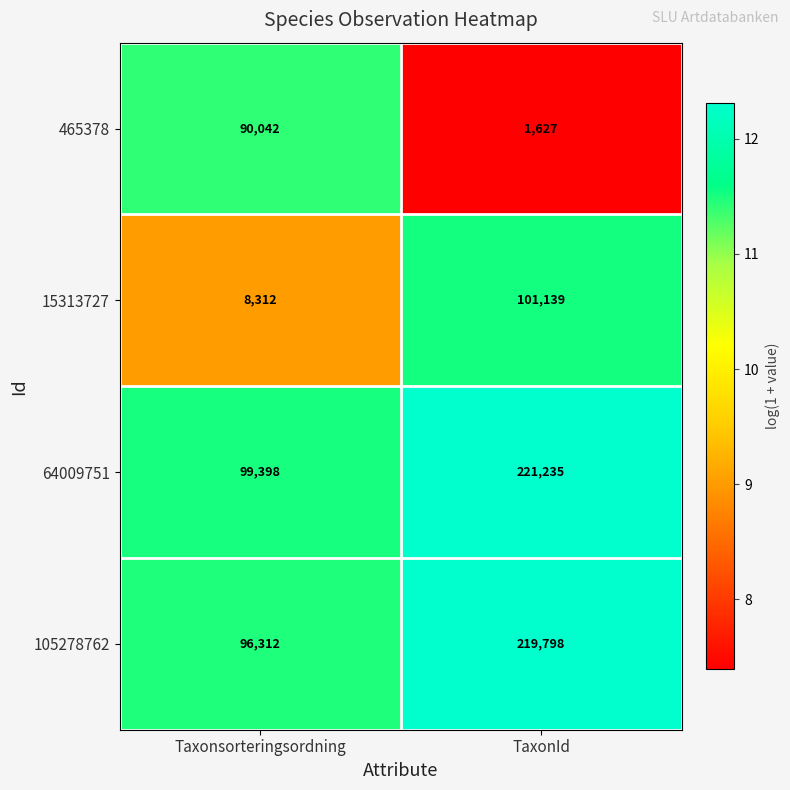

What is the sum of the 64009751 values at TaxonId and Taxonsorteringsordning?

320633